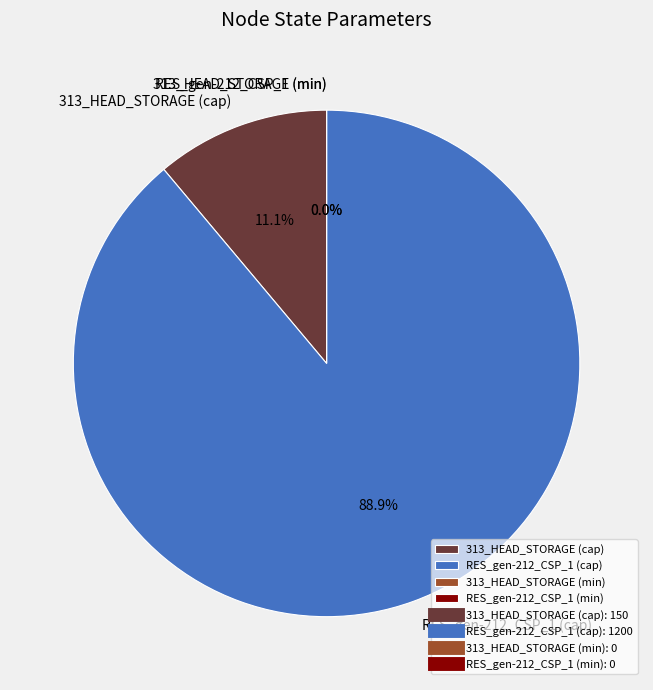

How many segments does this pie chart have?

4